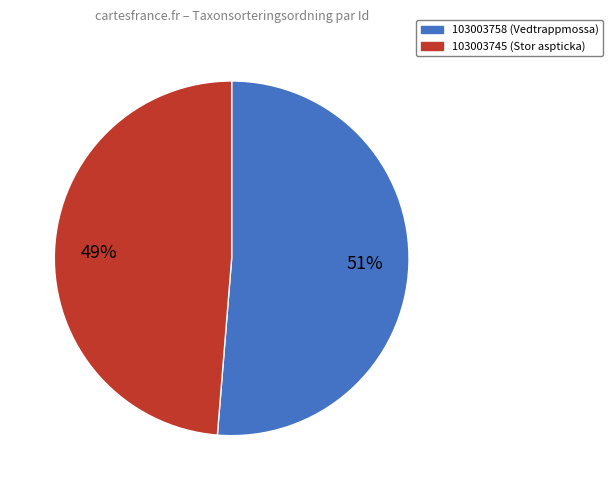

Does any single category account for the majority?

Yes